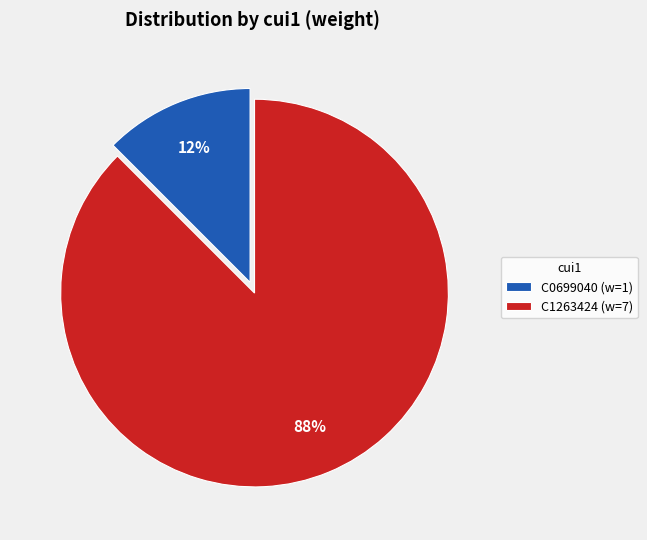

Count the number of slices in the pie.

2